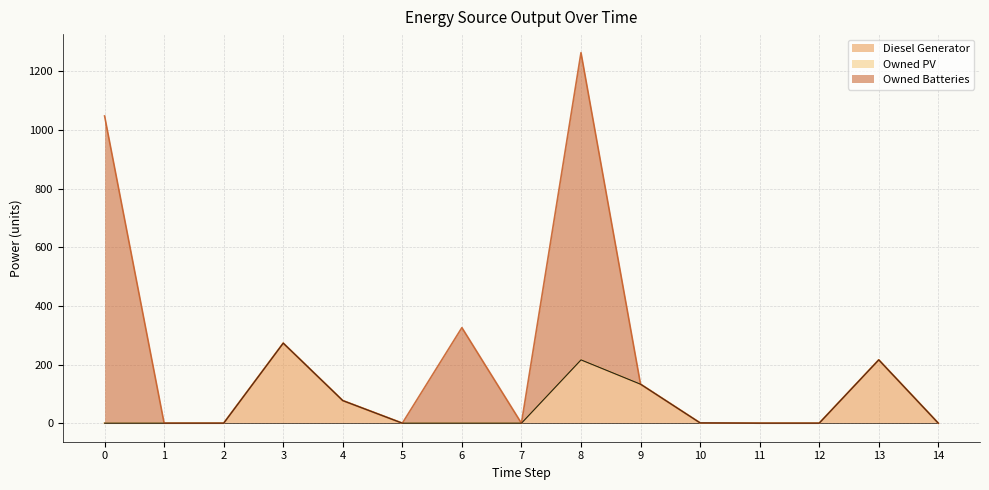

Rank the categories by Owned PV value from highest to lowest.

0, 1, 2, 3, 4, 5, 6, 7, 8, 9, 10, 11, 12, 13, 14